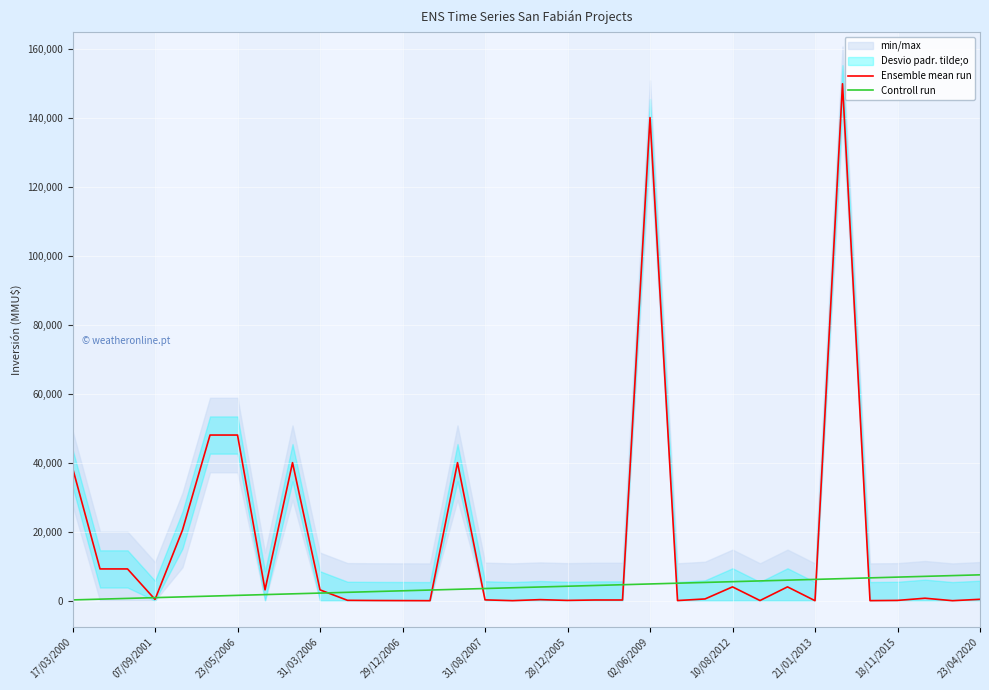

True or false: Ensemble mean run has more than 0 interior local peaks.

True